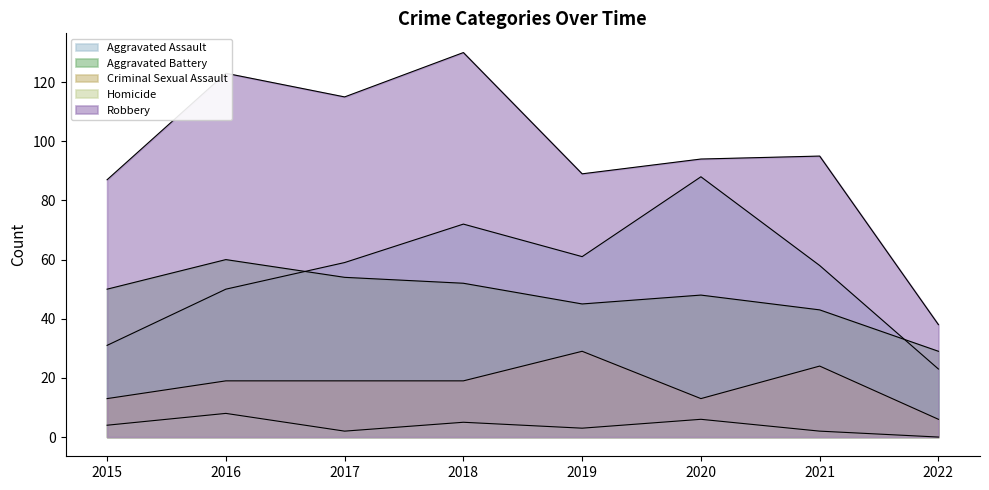

True or false: Aggravated Assault and Robbery intersect in this chart.

False